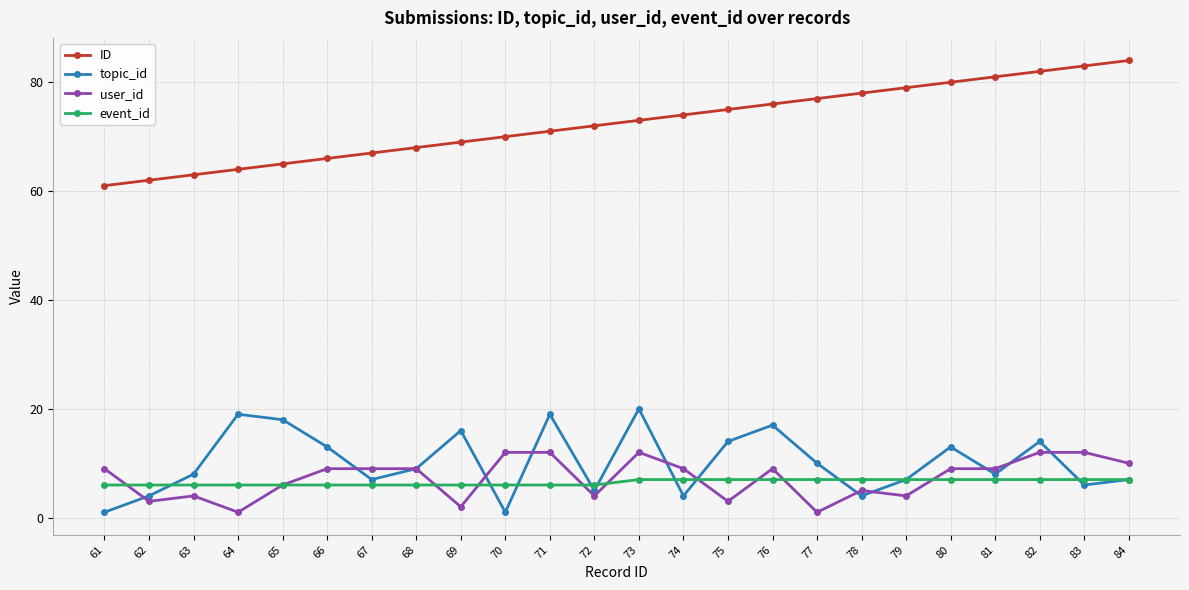

Read the topic_id value at 76.

17